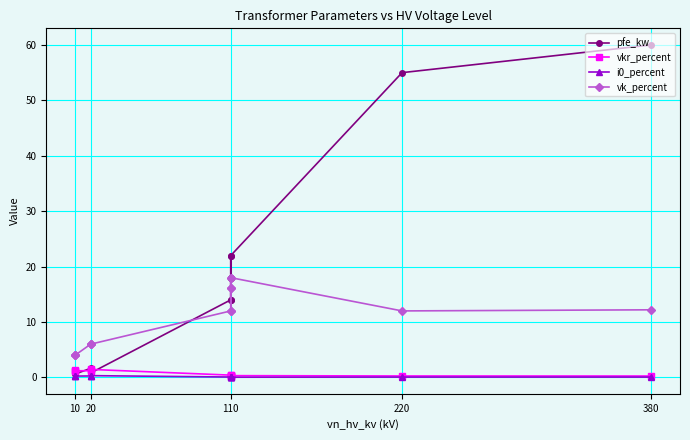

True or false: pfe_kw and vk_percent intersect in this chart.

True